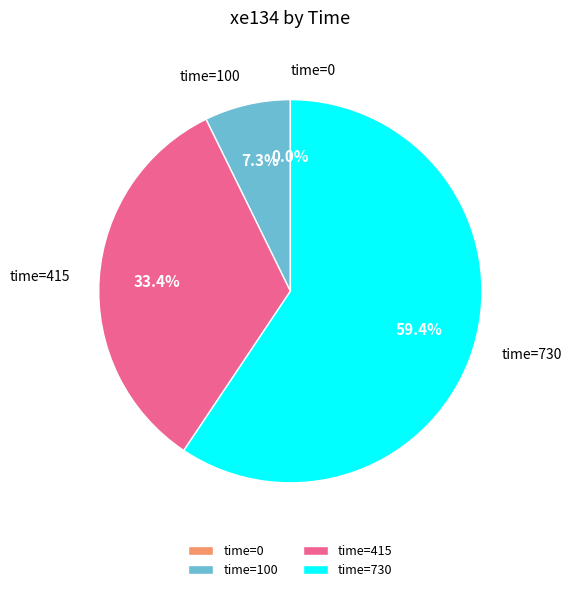

To the nearest percent, what portion does time=100 represent?

7%